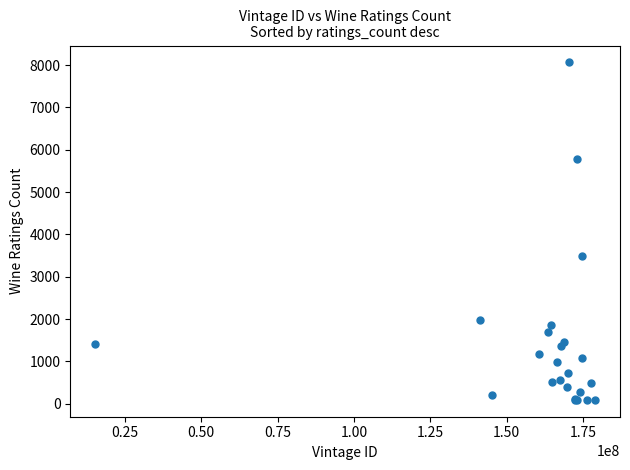

What Y value in the scatter plot is closest to 4078?

3488